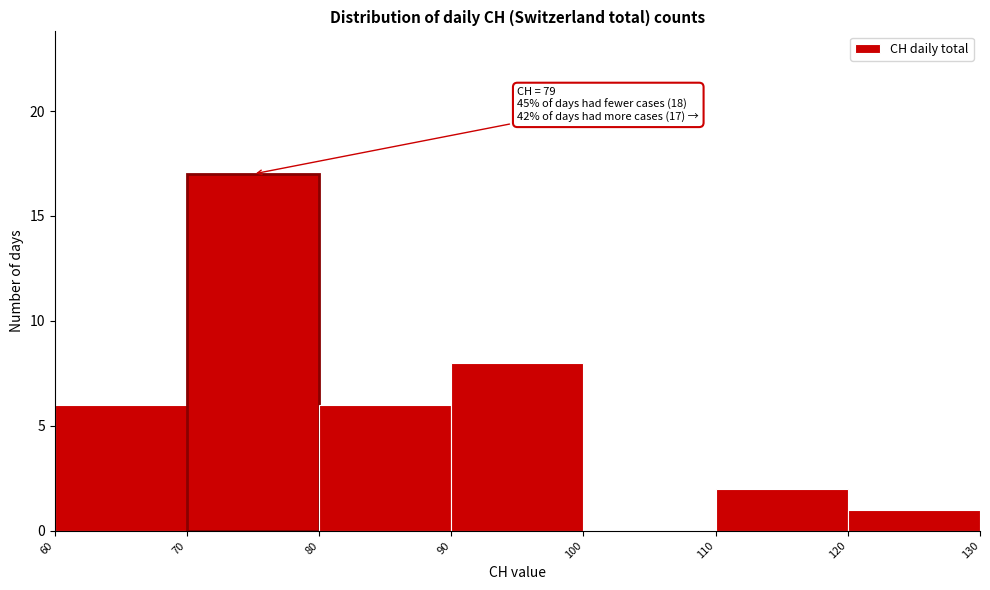

Over which range of the x-axis is the bar tallest?

70 to 80